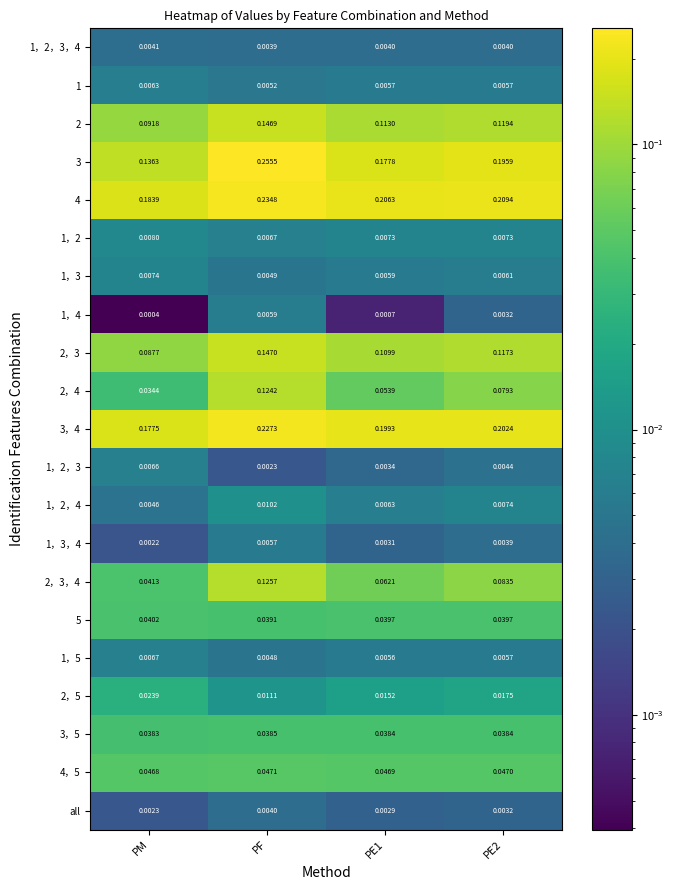

Count the number of categories in the chart.

4